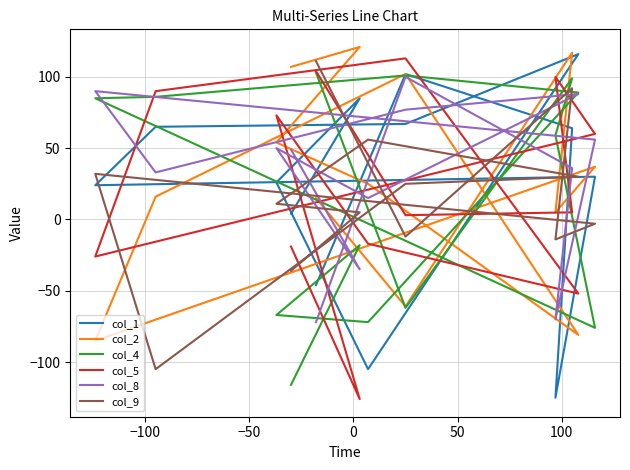

What is the difference between the maximum and minimum values in the col_1 series?

241